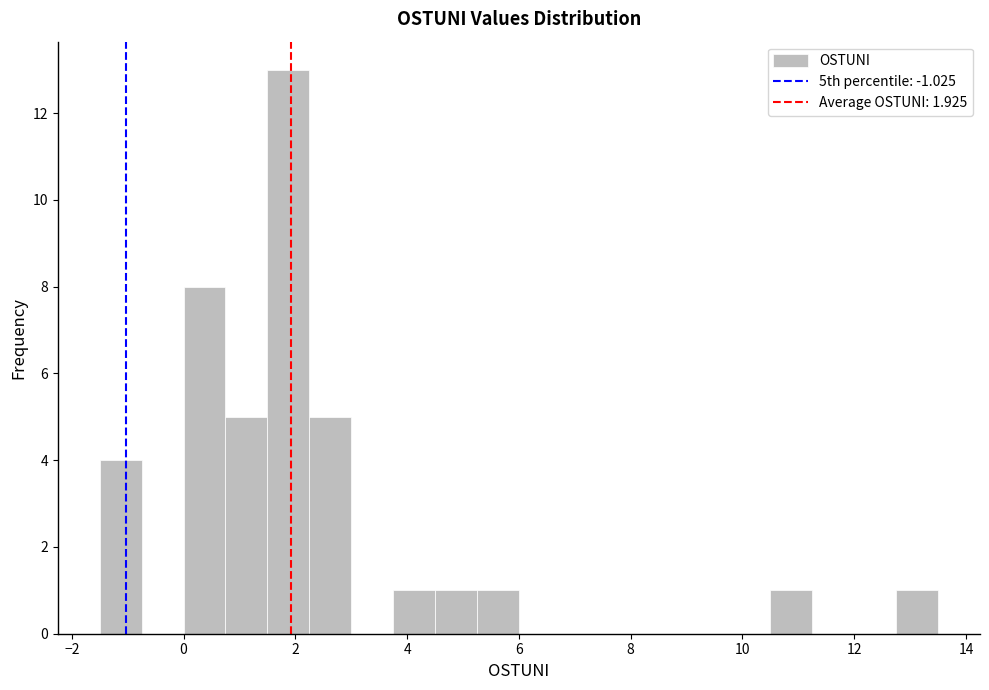

Around what value on the x-axis is the tallest bar? Give the approximate position of its centre, as read against the axis.

1.8